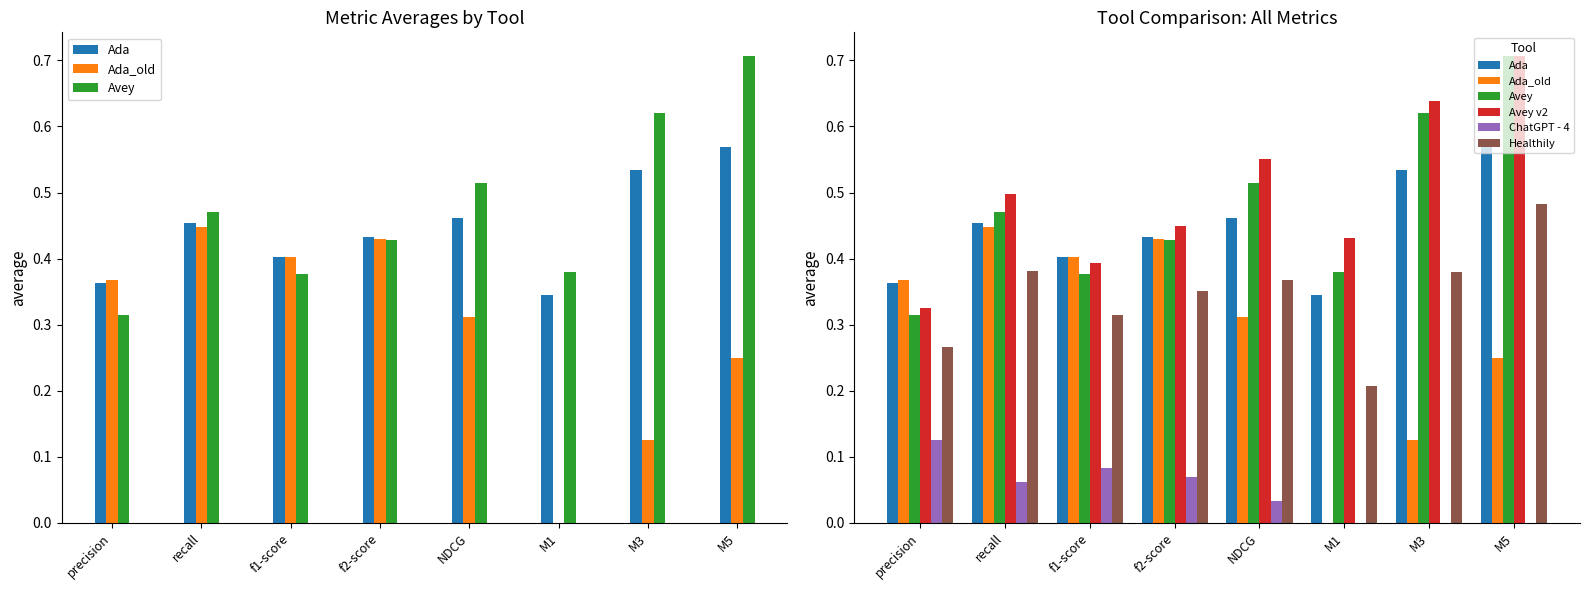

Is it true that Avey equals 0.5 at recall?

True